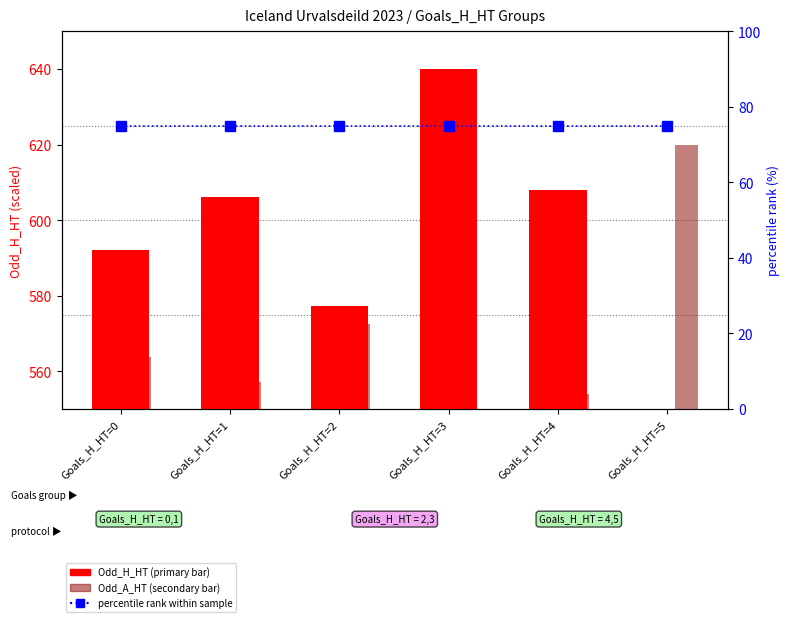

What is the approximate value of percentile rank within sample at Goals_H_HT=0?

75.0